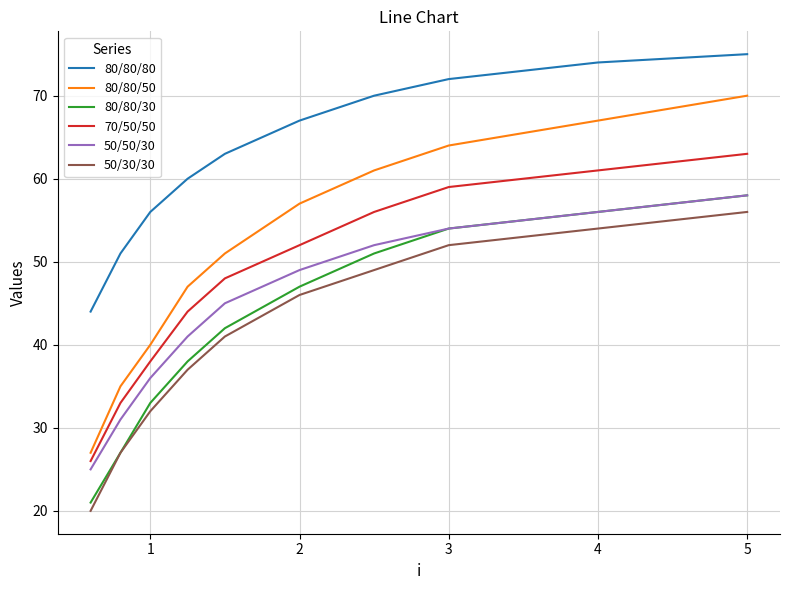

What is the highest value of the 80/80/80 series?

75